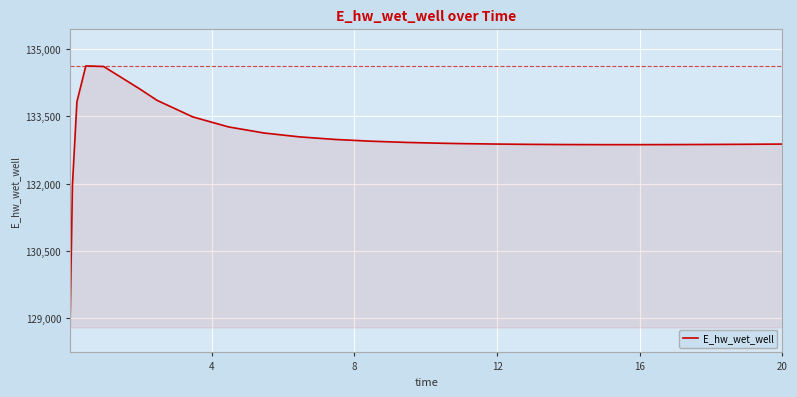

What is the difference between the maximum and minimum values?

5557.5